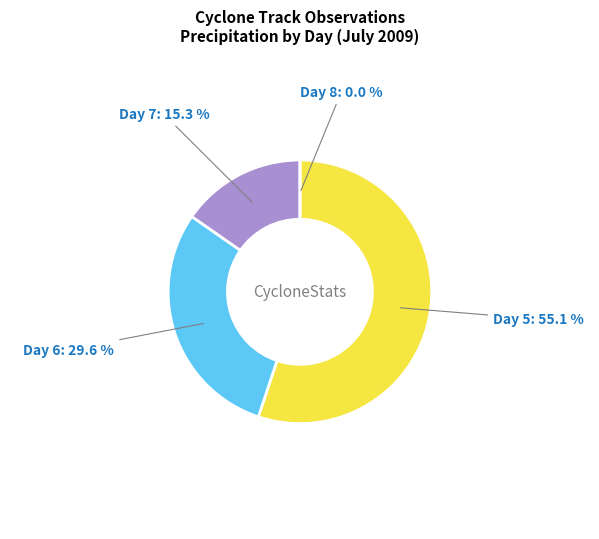

To the nearest percent, what is the average slice percentage?

25%